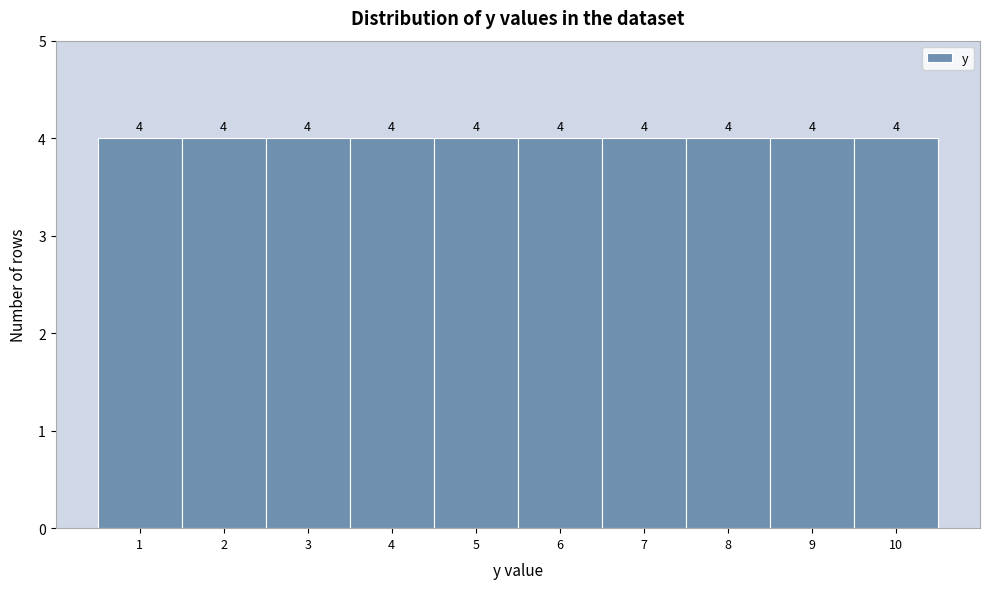

Reading left to right, list every bar in this chart as the range it spans on the x-axis followed by its height.

0.5 to 1.5: 4
1.5 to 2.5: 4
2.5 to 3.5: 4
3.5 to 4.5: 4
4.5 to 5.5: 4
5.5 to 6.5: 4
6.5 to 7.5: 4
7.5 to 8.5: 4
8.5 to 9.5: 4
9.5 to 10.5: 4